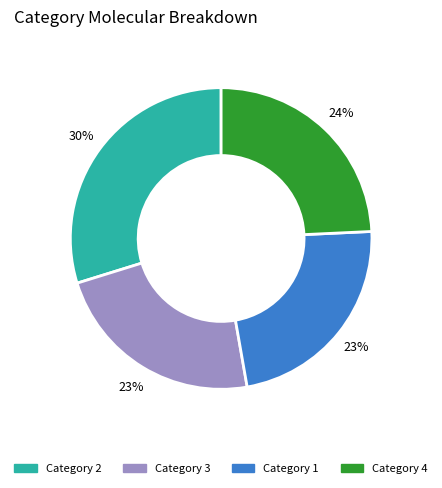

True or false: Category 3 accounts for 23% of the total.

True